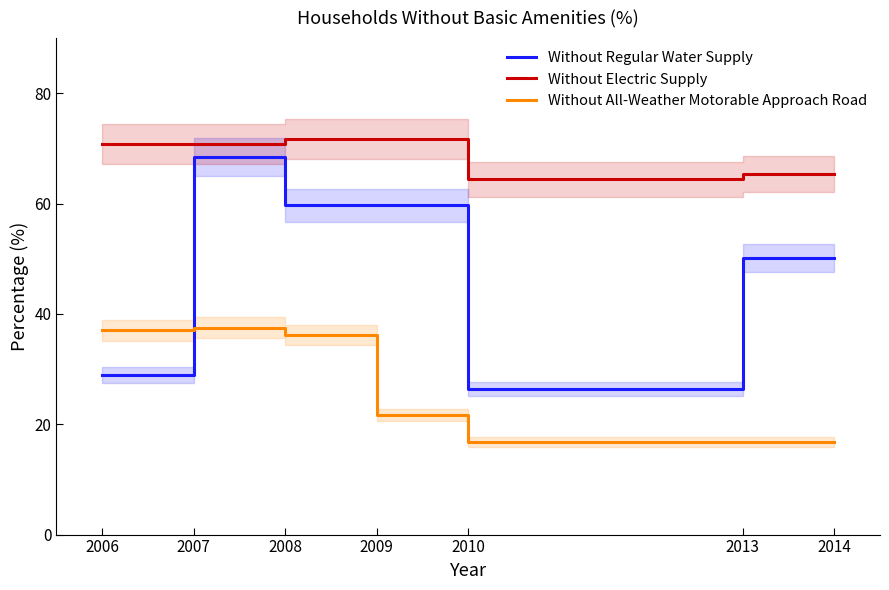

What is the highest value of the Without Regular Water Supply series?

68.4